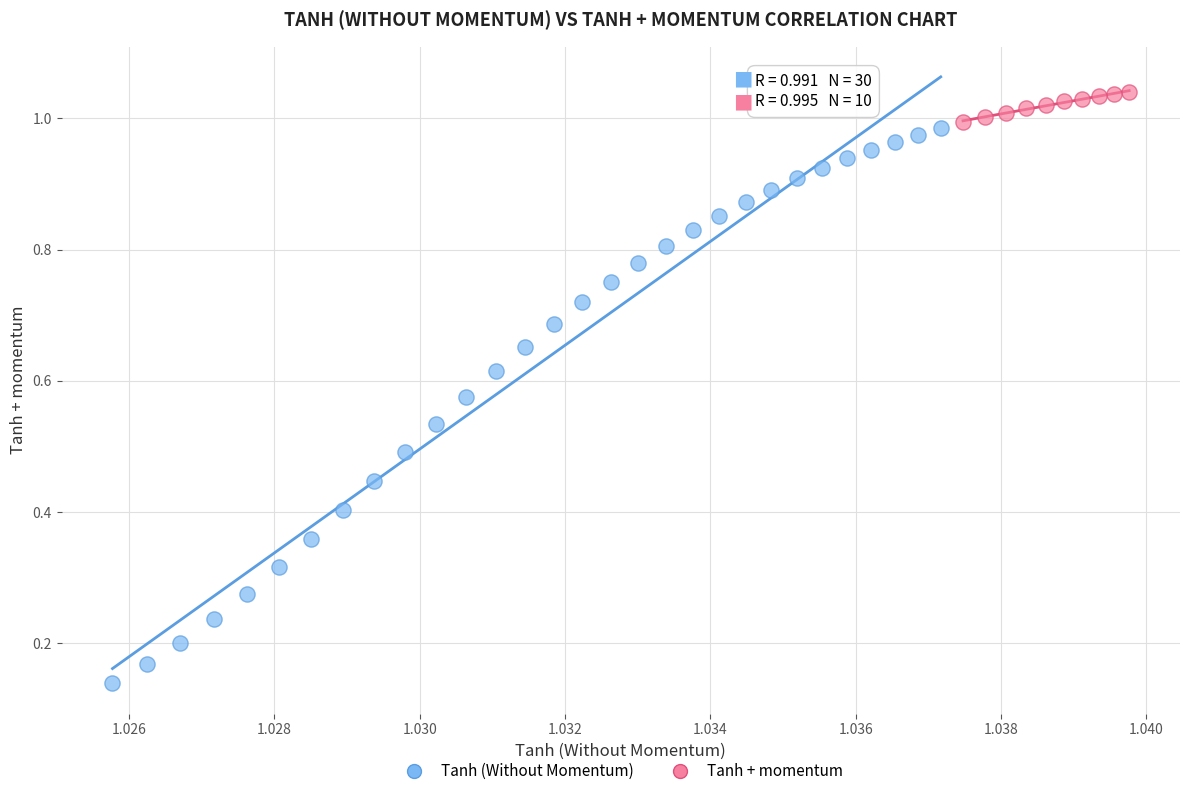

Which series has the widest spread of Y values?

Tanh (Without Momentum)